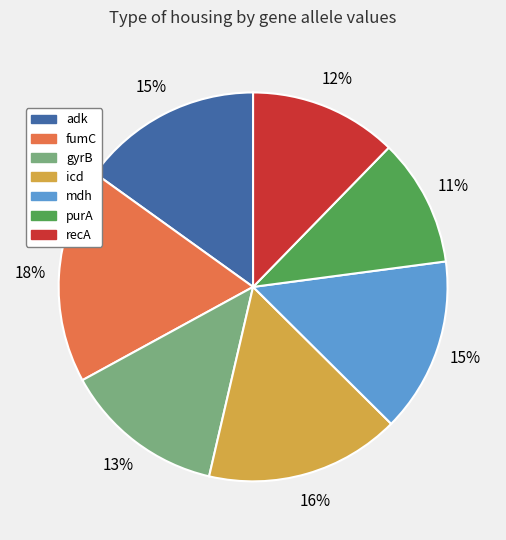

Does adk represent more than half of the total?

No